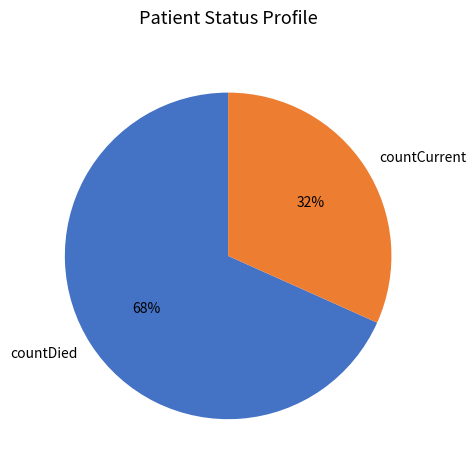

What is the largest slice in the pie chart?

countDied